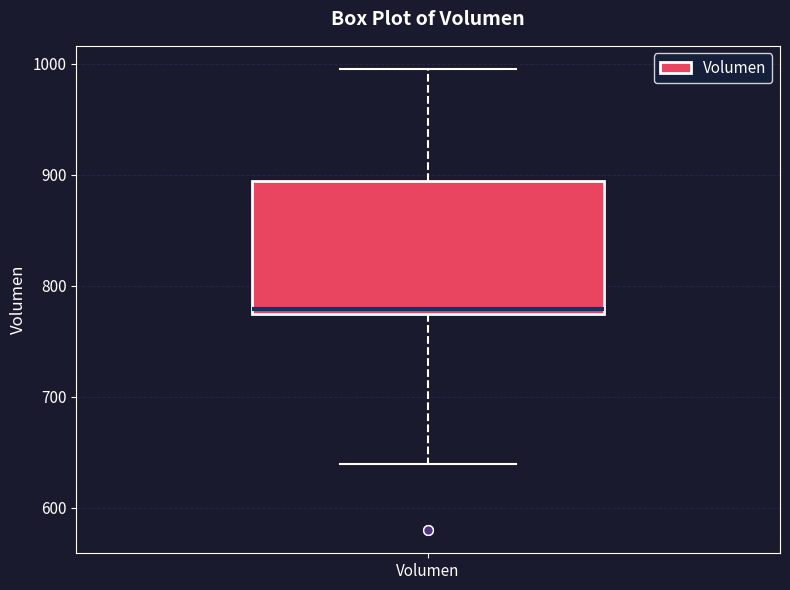

Transcribe this box plot: give where the median line is, the range the box spans, and where the two whiskers end, as read against the y-axis. The values are not printed on the chart, so give them approximately, as read against the axis.

median 780, box 770 to 890, whiskers 640 to 1000